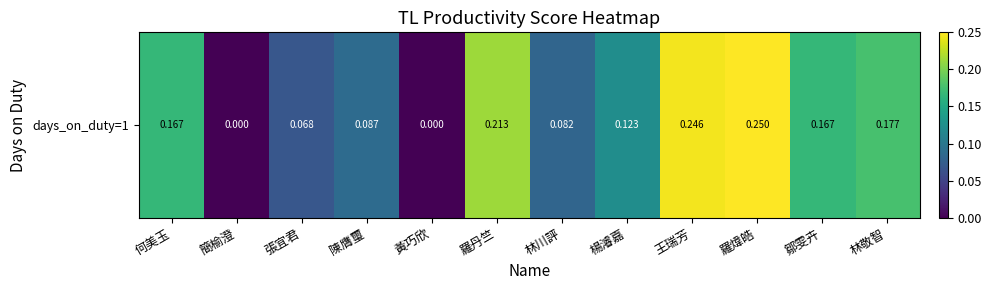

Reading left to right, list all the values displayed in this chart.

何美玉=0.2	簡榆澄=0.0	張宜君=0.1	陳膺璽=0.1	黃巧欣=0.0	羅丹竺=0.2	林川評=0.1	楊濬嘉=0.1	王瑞芳=0.2	羅煒皓=0.2	鄒雯卉=0.2	林敬智=0.2